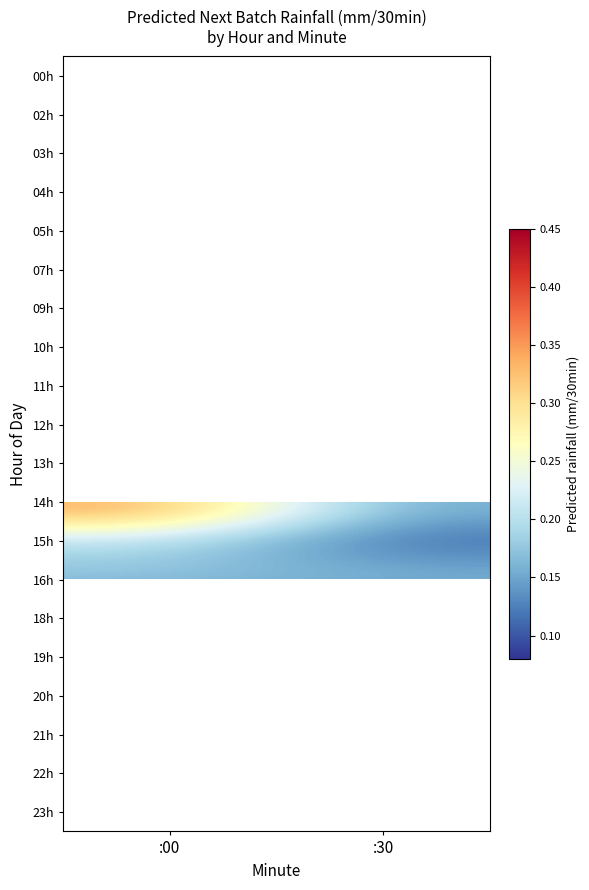

What is the minimum value shown in the chart?

0.1